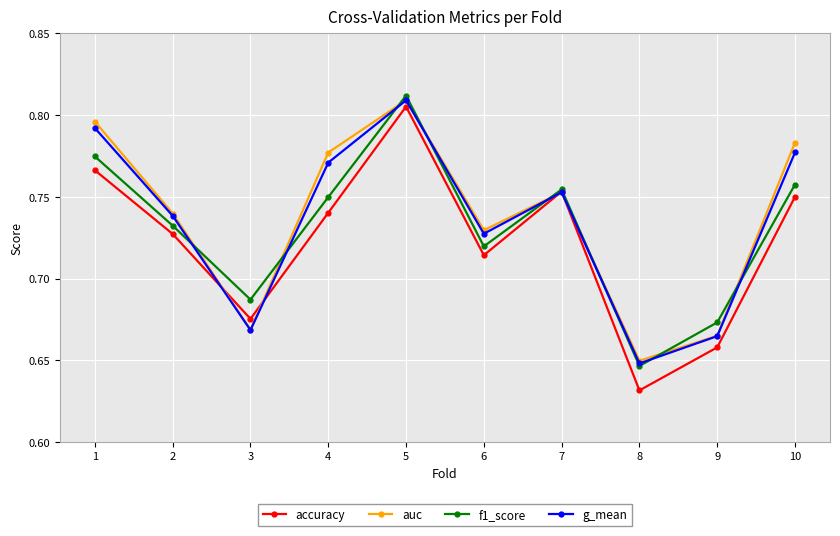

Is the value of f1_score at 2 greater than the value of g_mean at 1?

No